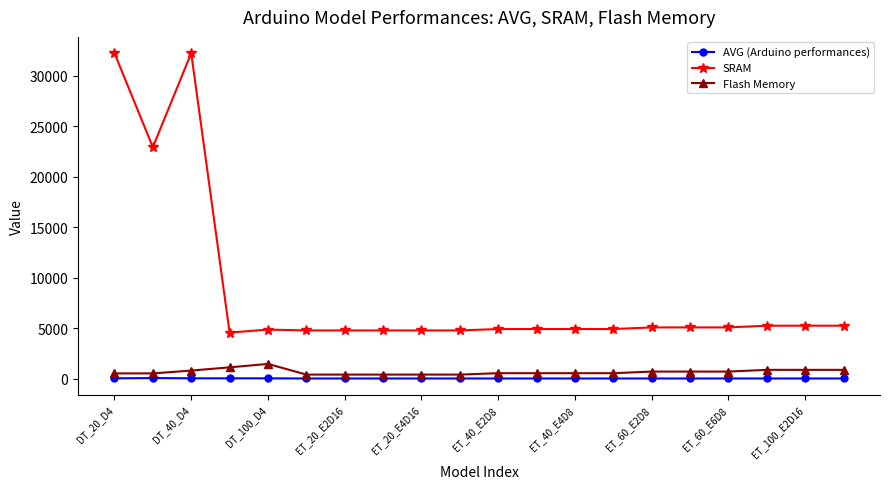

What is the minimum value for SRAM?

4558.0